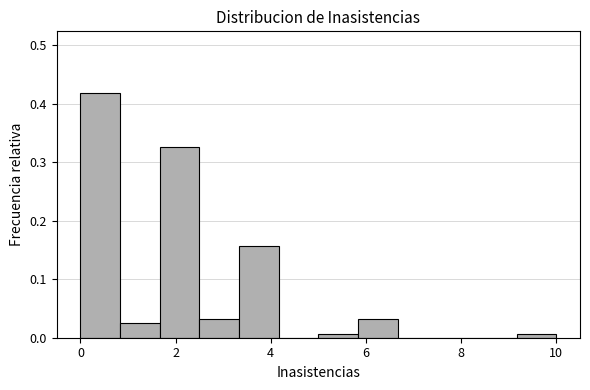

Reading left to right, list every bar in this chart as the range it spans on the x-axis followed by its height. Neither the bar edges nor the heights are printed on the chart, so give them approximately, as read against the axes.

0.0 to 0.8: 0.42
0.8 to 1.6: 0.03
1.6 to 2.6: 0.33
2.6 to 3.4: 0.03
3.4 to 4.2: 0.16
4.2 to 5.0: 0
5.0 to 5.8: under 0.01
5.8 to 6.6: 0.03
6.6 to 7.6: 0
7.6 to 8.4: 0
8.4 to 9.2: 0
9.2 to 10.0: under 0.01